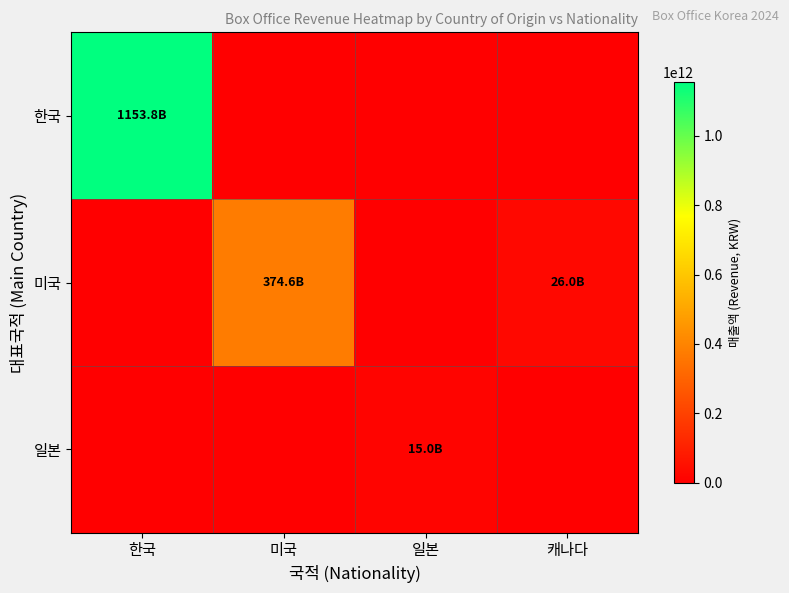

At how many categories does at least one series exceed 1104882733793?

1